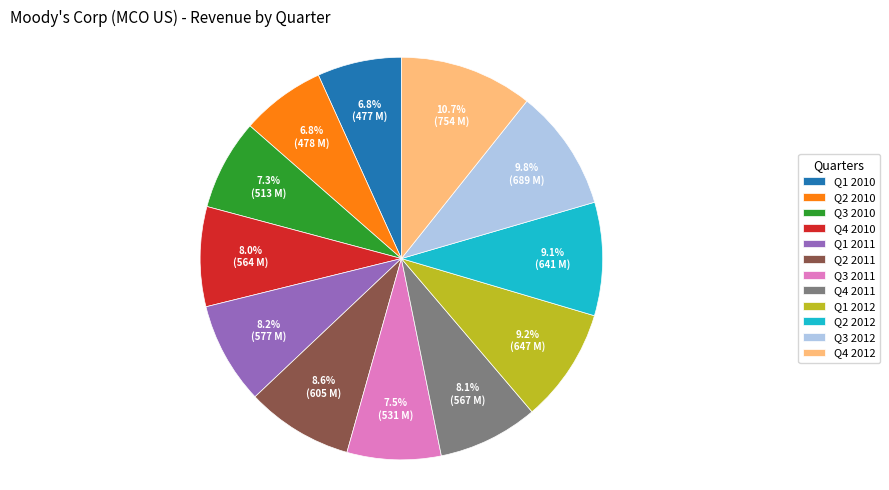

To the nearest percent, what is the average slice percentage?

8%